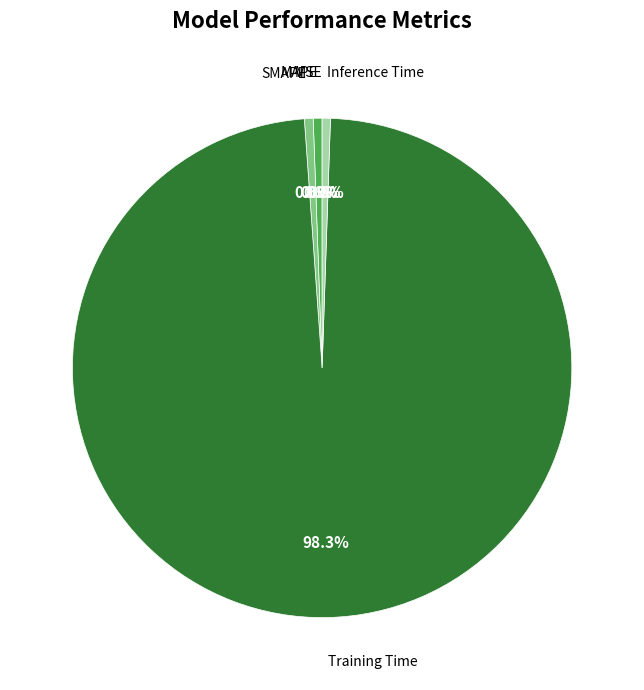

Is there a majority slice in this chart?

Yes